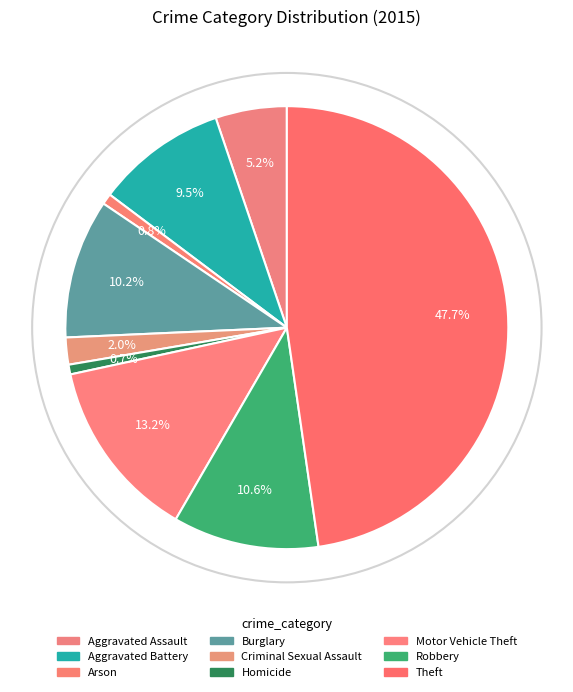

True or false: Aggravated Assault accounts for 1% of the total.

False